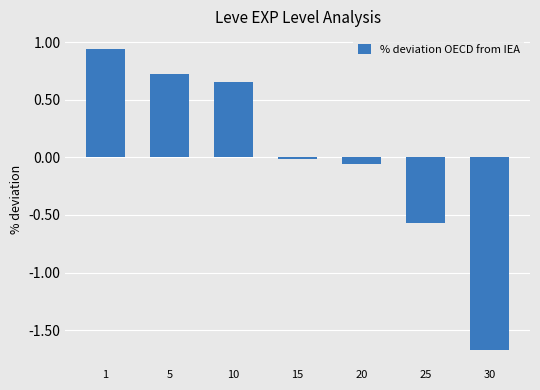

What is the smallest value displayed?

-1.7